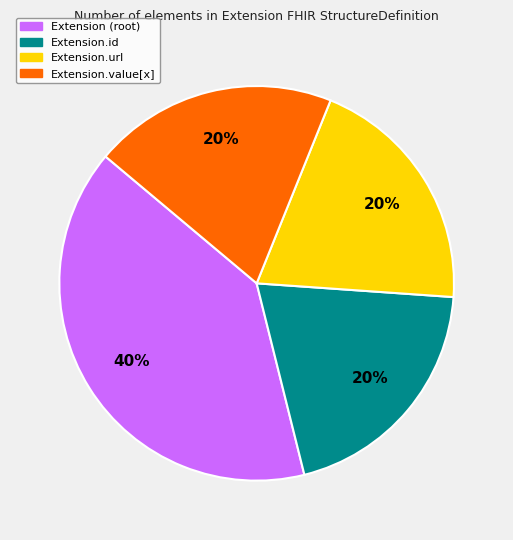

Count the number of slices in the pie.

4